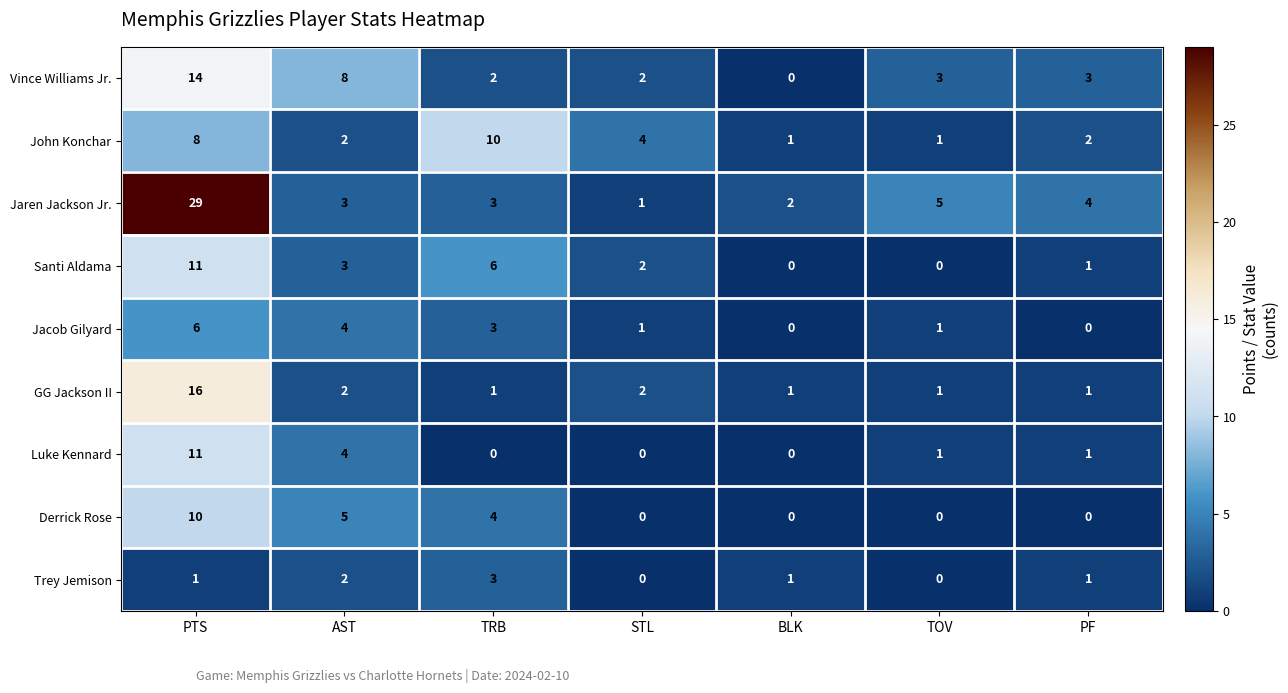

At which category is the sum across all series the highest?

PTS